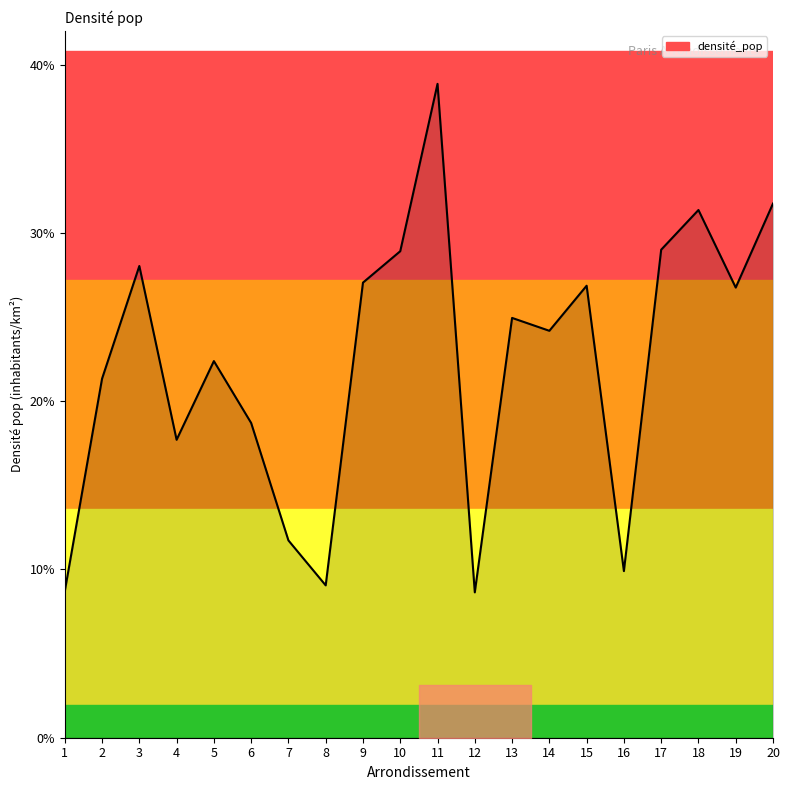

Rank the categories by value from lowest to highest.

12, 1, 8, 16, 7, 4, 6, 2, 5, 14, 13, 19, 15, 9, 3, 10, 17, 18, 20, 11